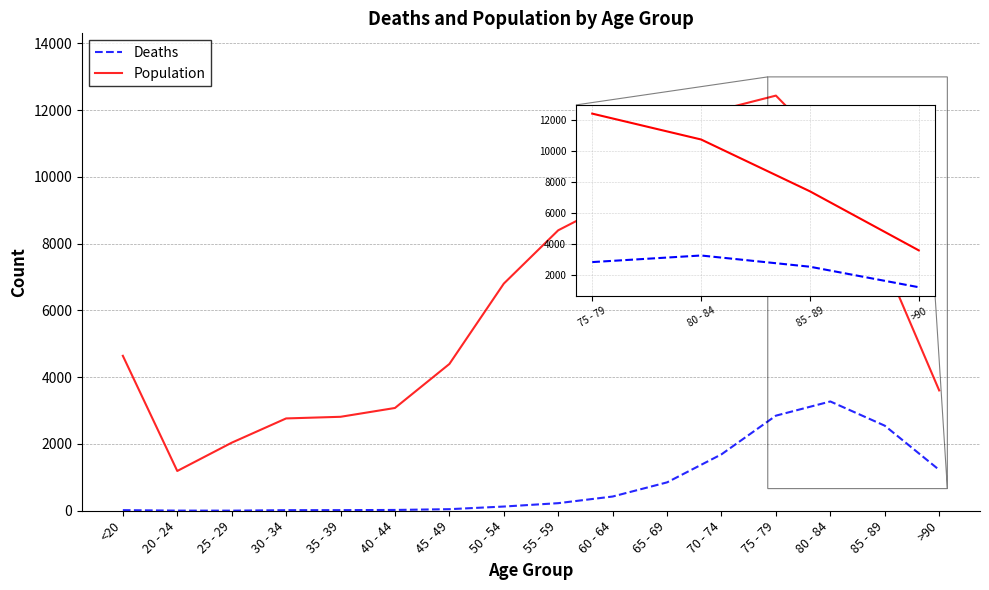

Rank the series by their maximum value, from lowest to highest.

Deaths, Population